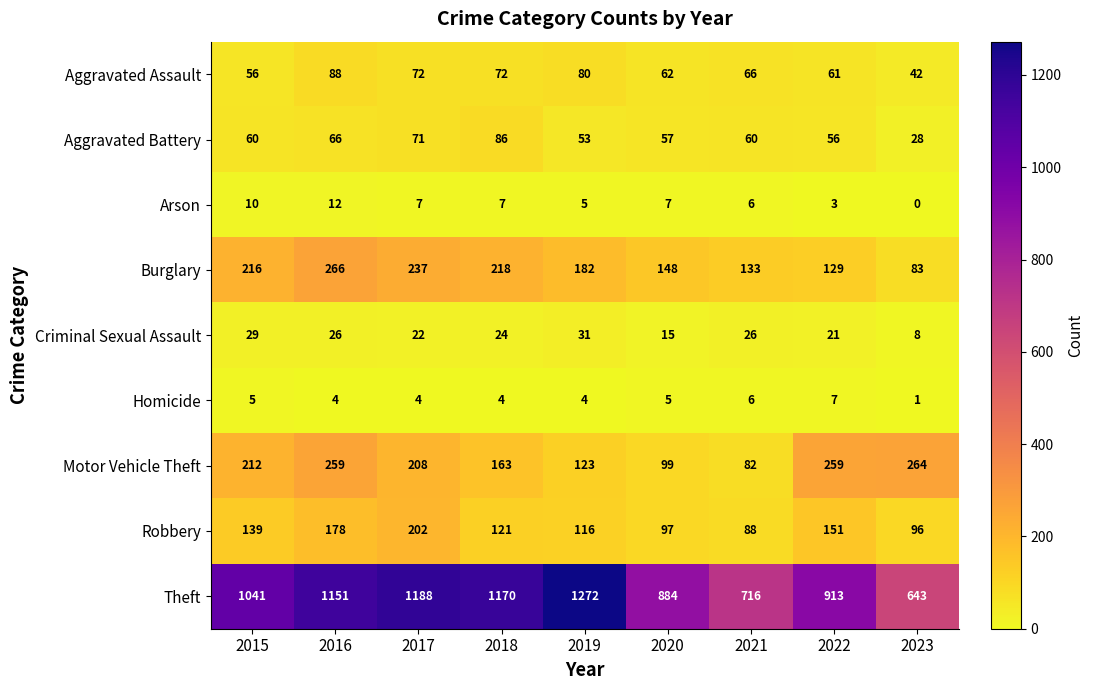

What is the average value of the Aggravated Battery series?

60